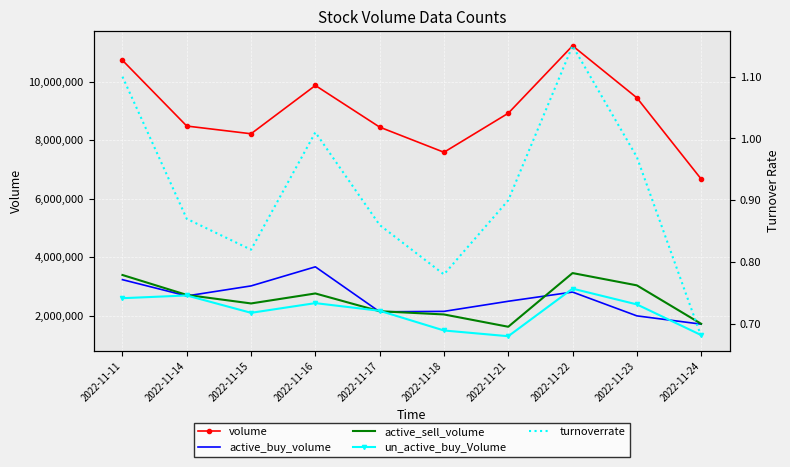

How many interior local valleys does the turnoverrate series have?

2